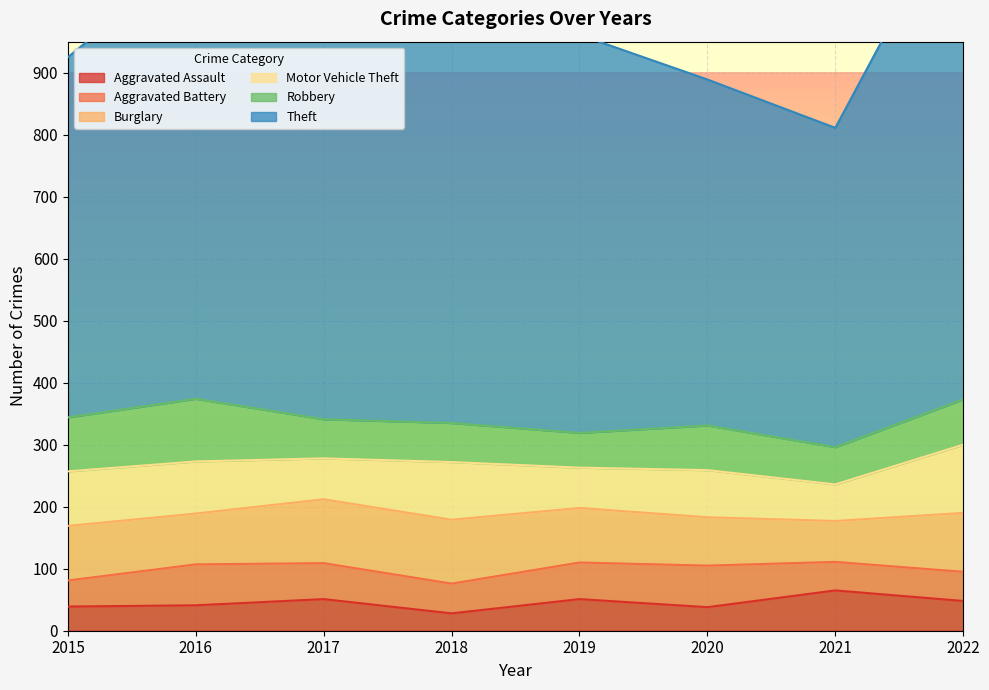

At 2021, list the series in order from smallest to largest.

Aggravated Battery, Motor Vehicle Theft, Robbery, Aggravated Assault, Burglary, Theft